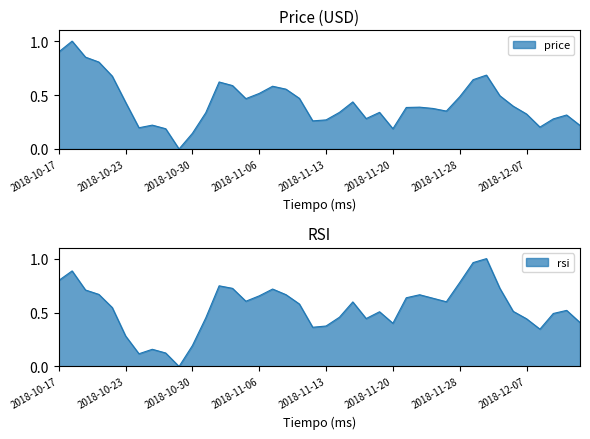

How many interior local valleys does the rsi series have?

8